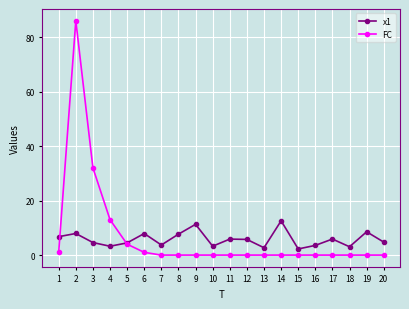

Between which two adjacent categories do x1 and FC first intersect?

1 and 2